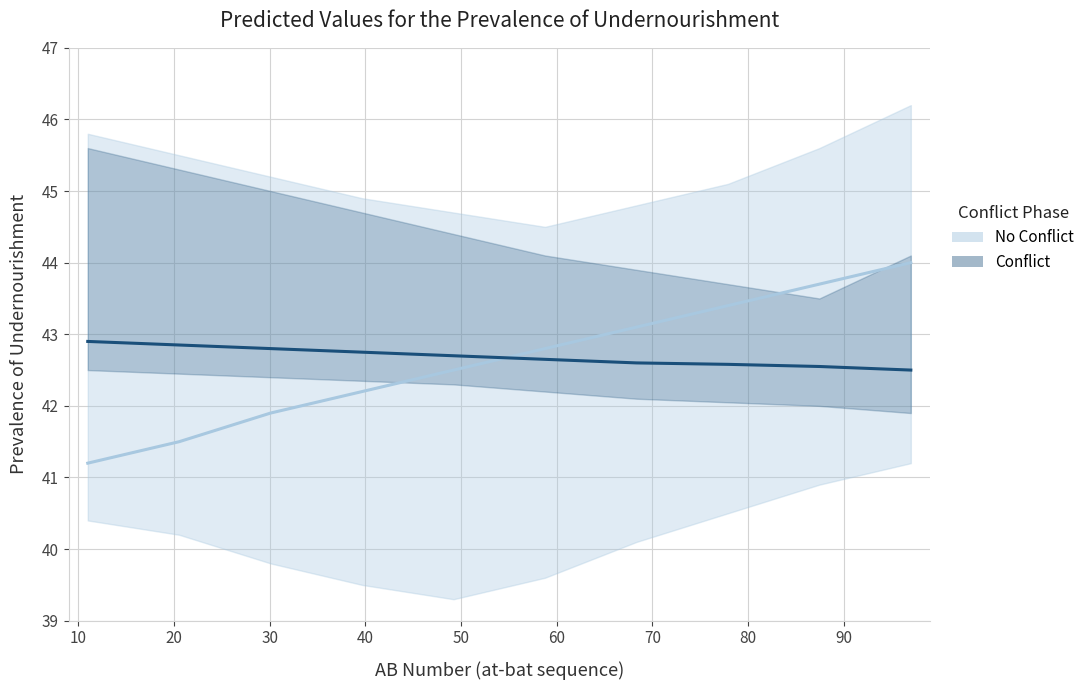

Count the number of categories in the chart.

10